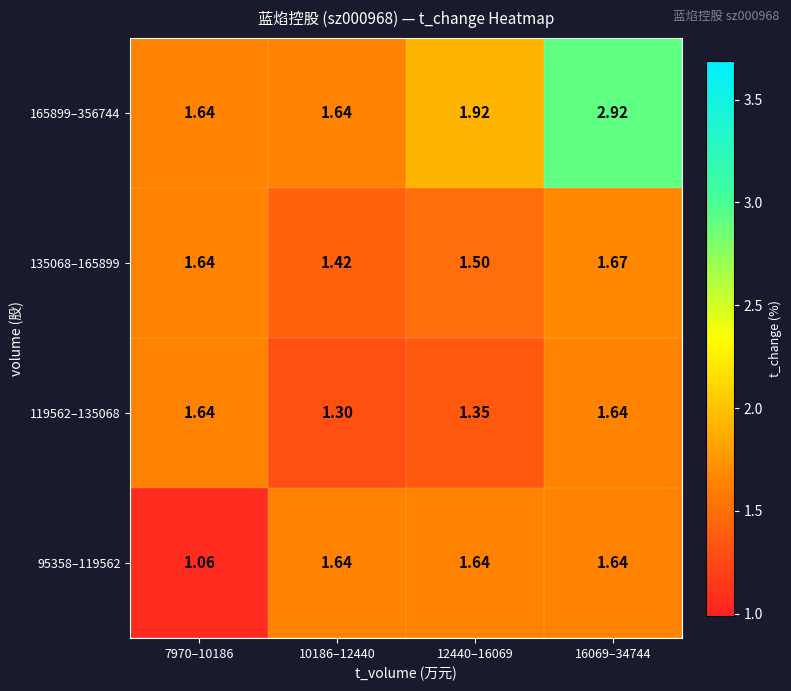

Is the value of 119562–135068 at 7970–10186 greater than the value of 135068–165899 at 16069–34744?

No